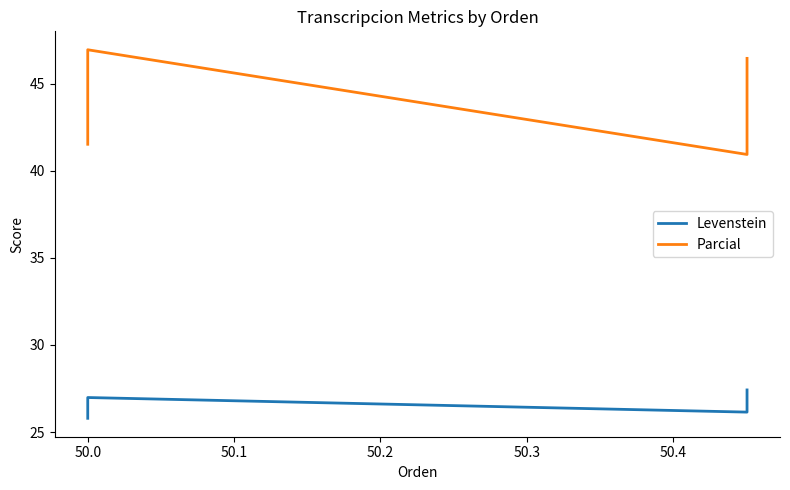

What are all the series names shown in the legend?

Levenstein, Parcial